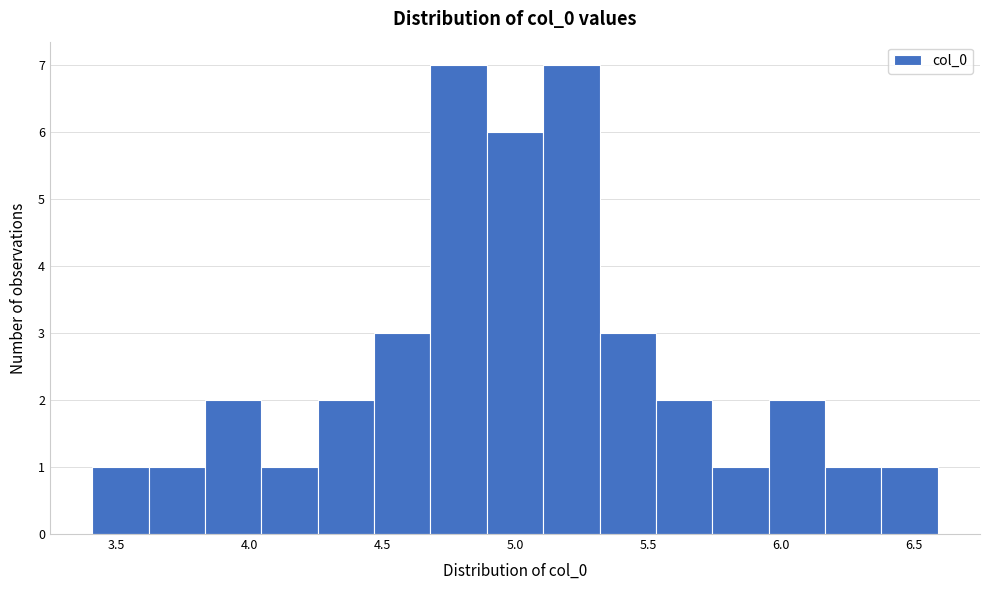

How tall is the bar that spans 5.75 to 5.95 on the x-axis? Neither the bar edges nor the heights are printed on the chart, so give them approximately, as read against the axes.

1